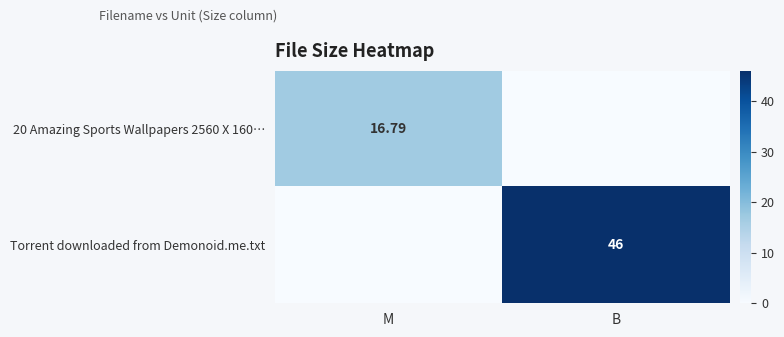

What is the total value across all series at B?

46.0